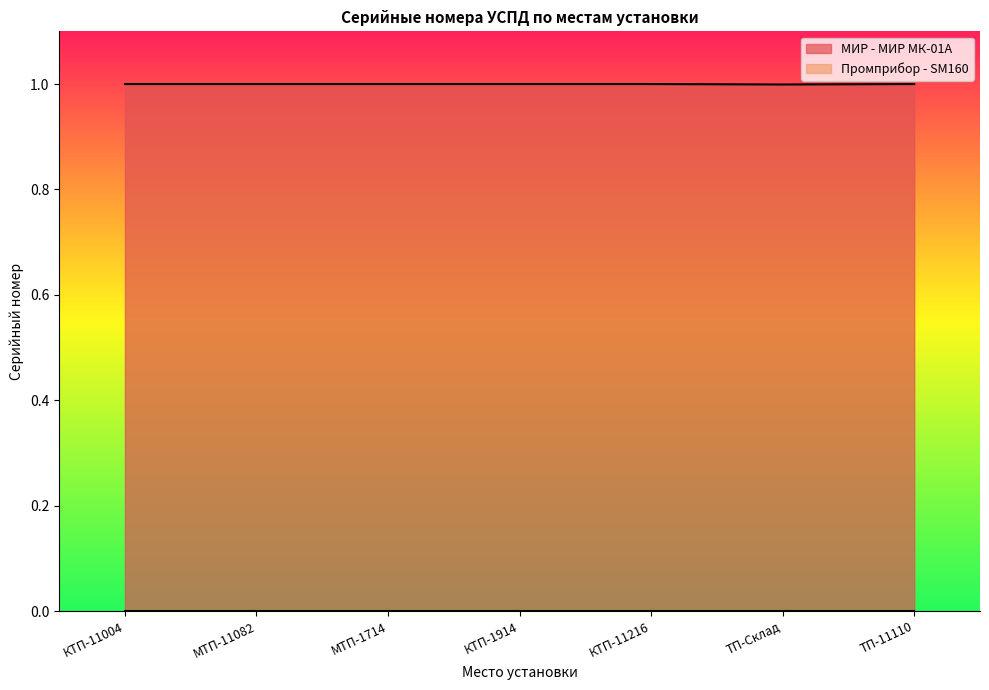

At which label is МИР - МИР МК-01А closest to 0?

ТП-Склад